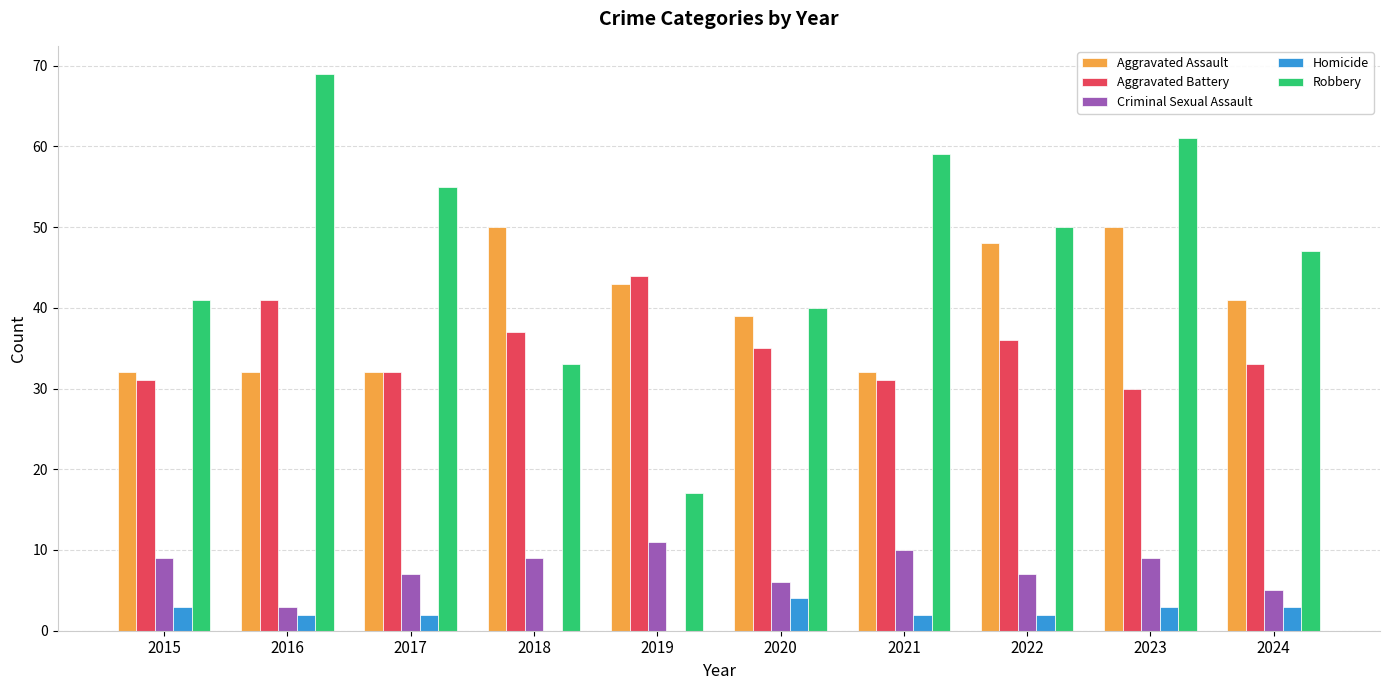

What are all the series names shown in the legend?

Aggravated Assault, Aggravated Battery, Criminal Sexual Assault, Homicide, Robbery